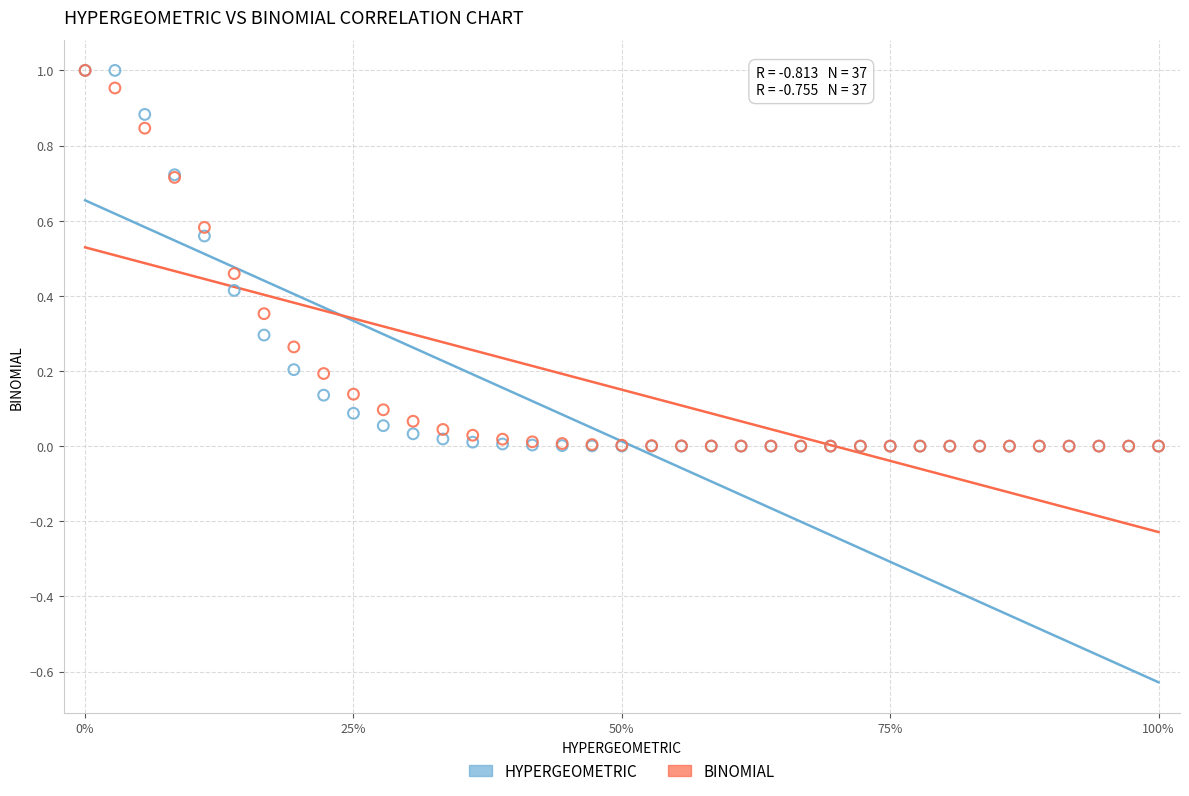

What are all the series names shown in the legend?

HYPERGEOMETRIC, BINOMIAL